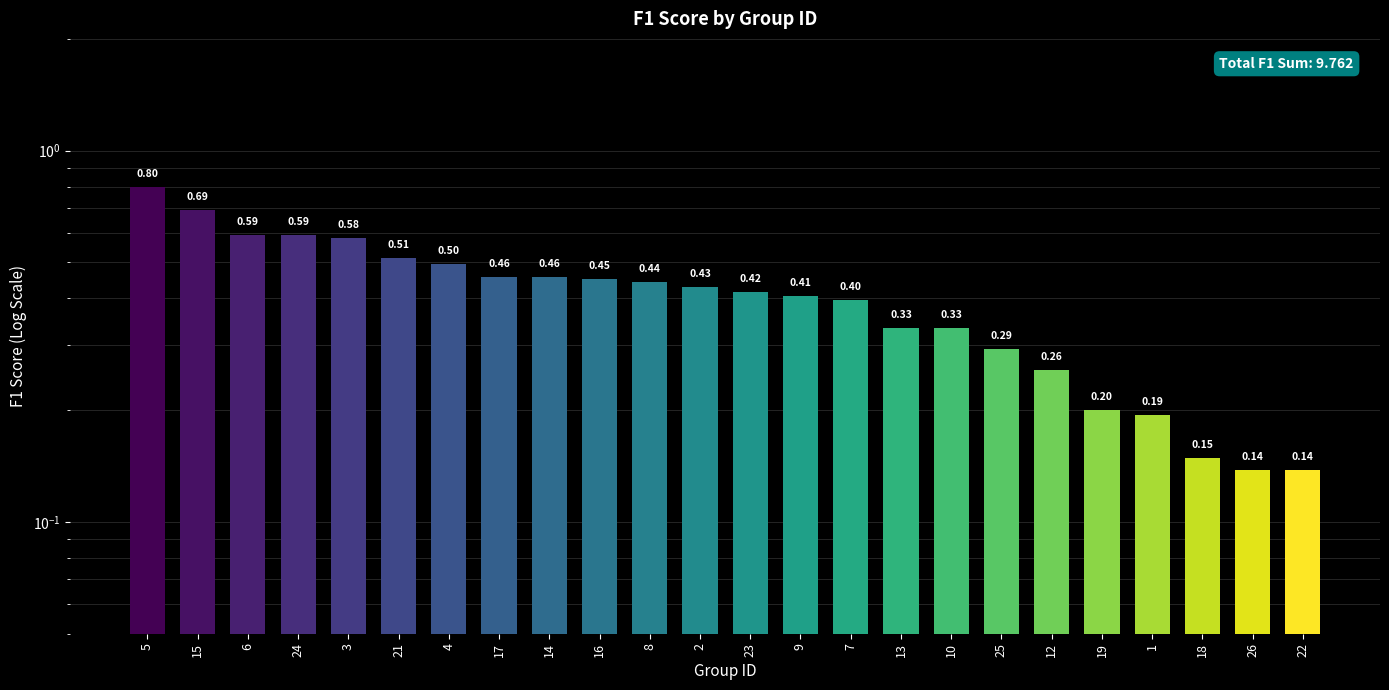

Reading left to right, extract all data points from this chart.

5=0.8	15=0.7	6=0.6	24=0.6	3=0.6	21=0.5	4=0.5	17=0.5	14=0.5	16=0.5	8=0.4	2=0.4	23=0.4	9=0.4	7=0.4	13=0.3	10=0.3	25=0.3	12=0.3	19=0.2	1=0.2	18=0.1	26=0.1	22=0.1